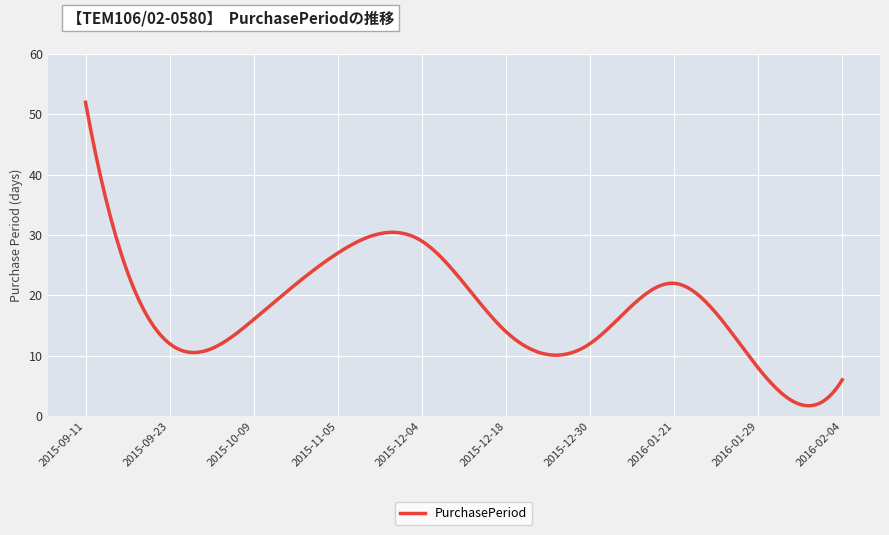

What is the difference between the maximum and minimum values?

50.3